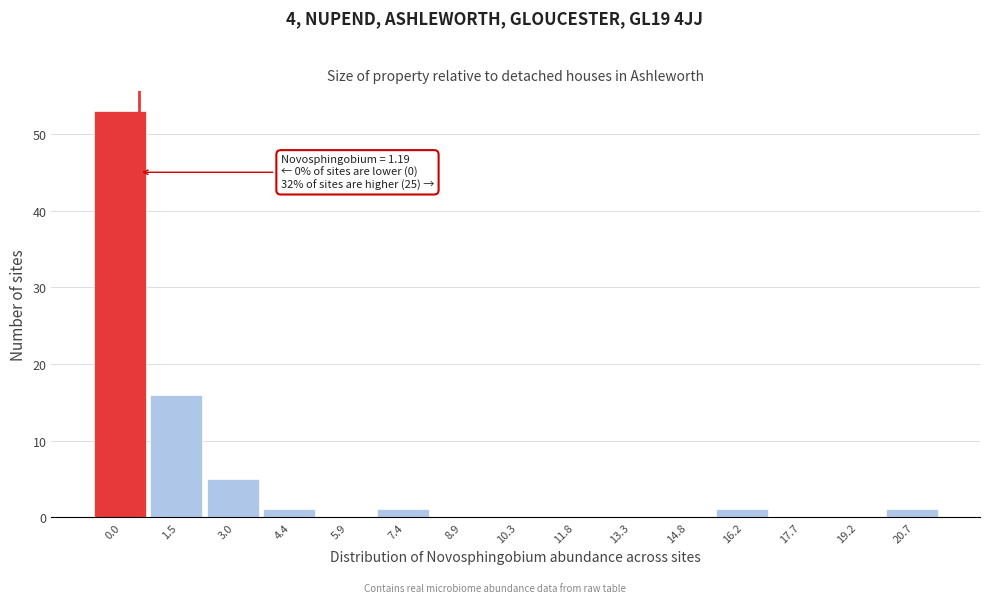

Reading right to left, transcribe all the data shown in this chart.

20.7=1	19.2=0	17.7=0	16.2=1	14.8=0	13.3=0	11.8=0	10.3=0	8.9=0	7.4=1	5.9=0	4.4=1	3.0=5	1.5=16	0.0=53